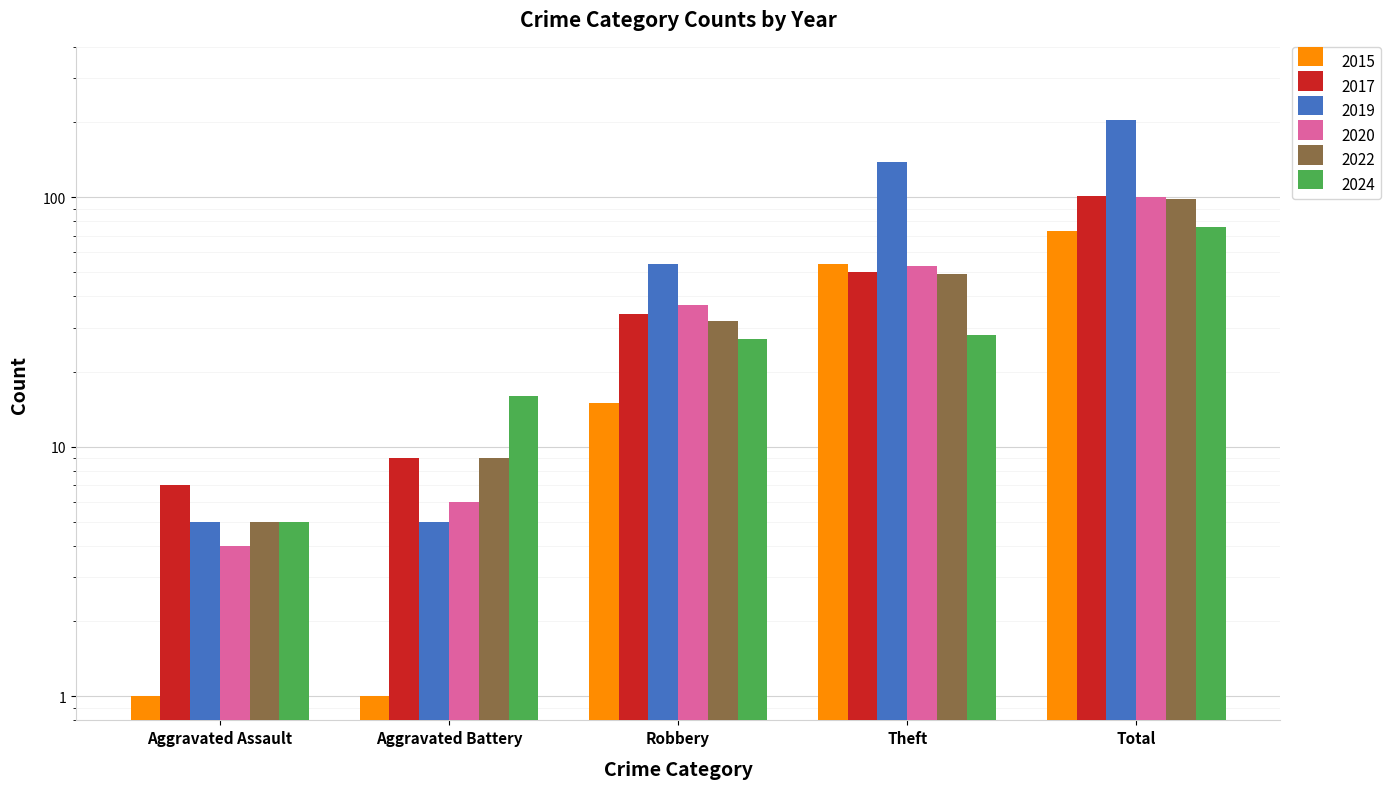

How many groups of bars are there?

5